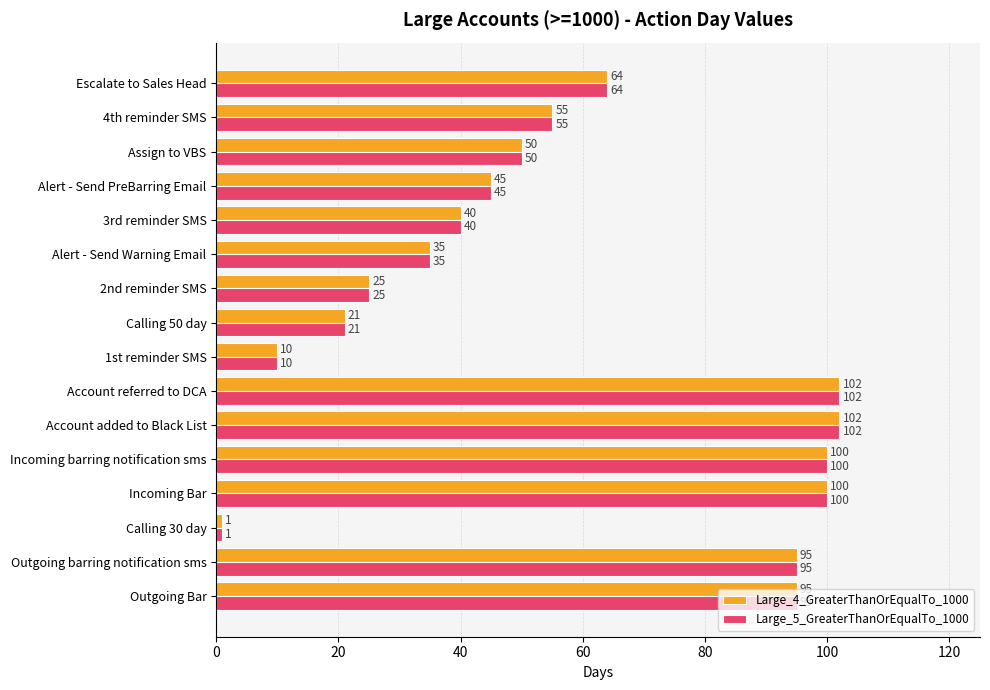

What is the greatest value displayed?

102